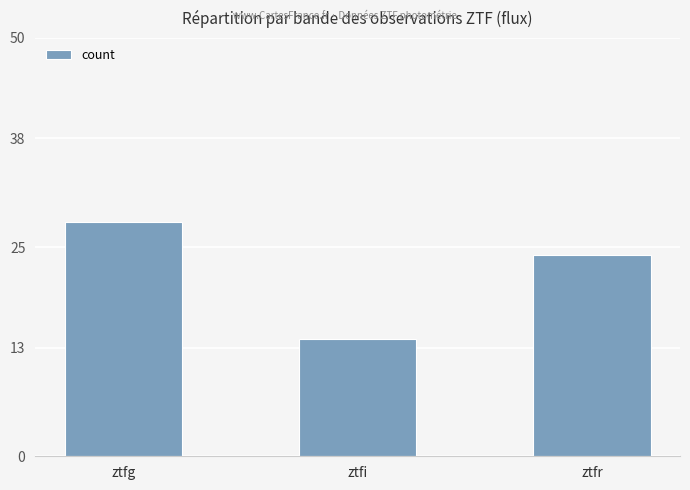

How many values are between 14 and 28?

3